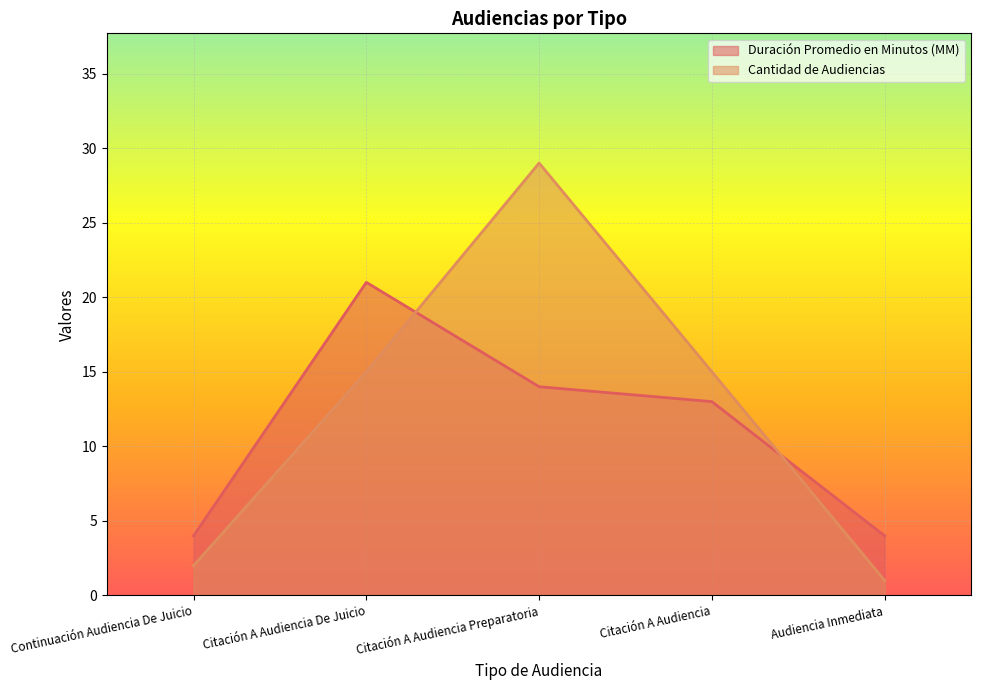

What is the maximum value shown in the chart?

29